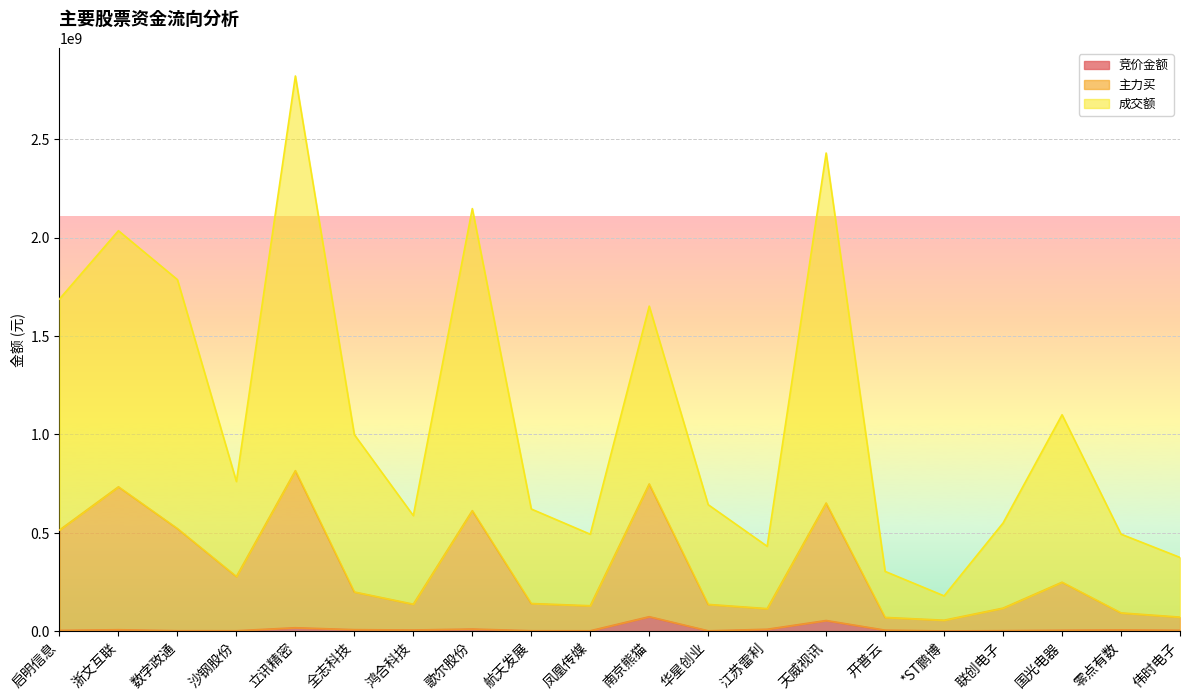

The 成交额 series shows 620683474 at 航天发展. True or false?

True